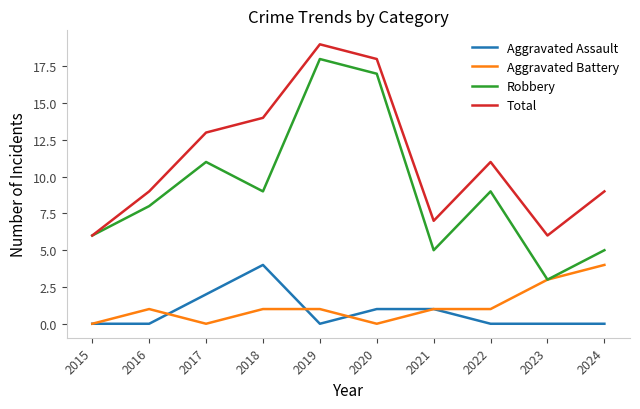

Count the number of categories in the chart.

10